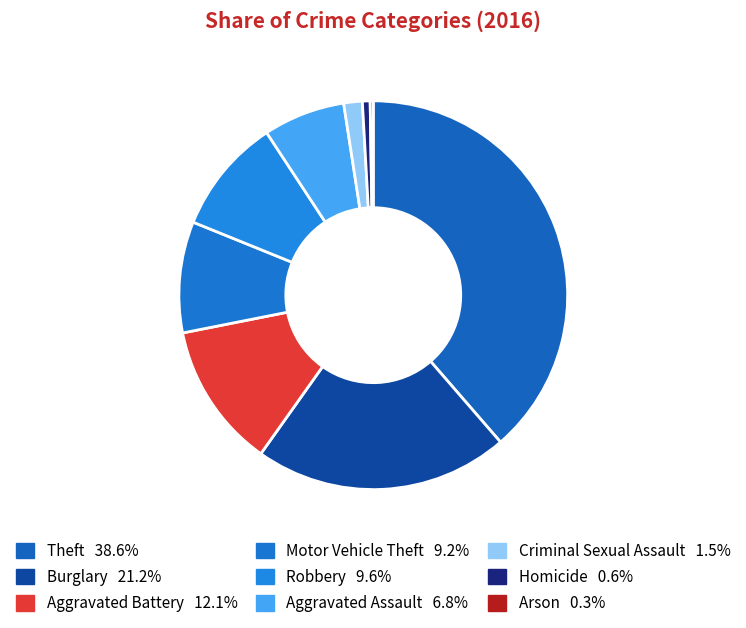

Is Robbery the majority of the pie?

No